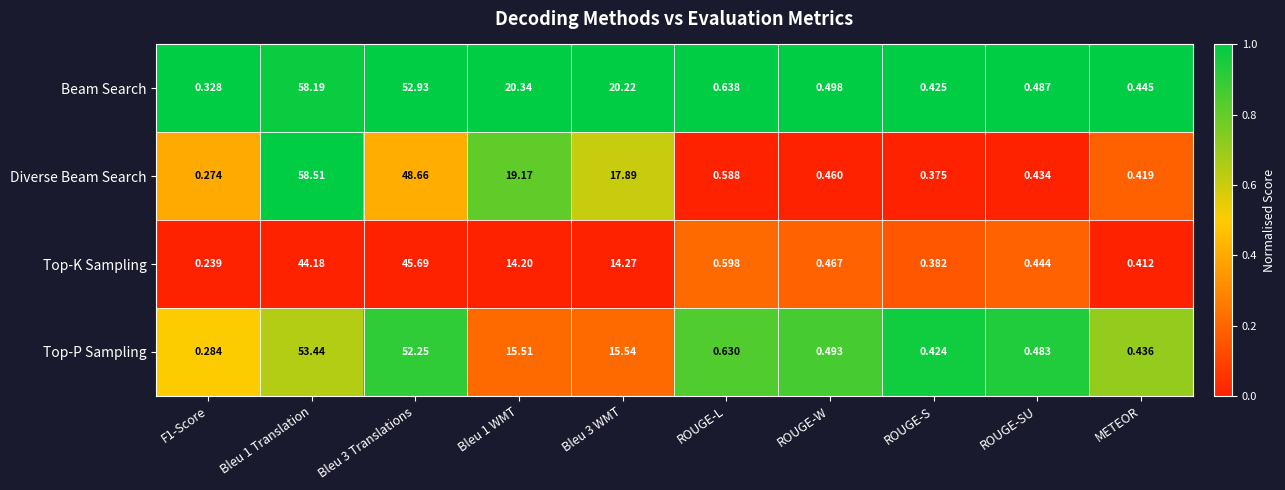

Which series has the widest spread of values?

Diverse Beam Search